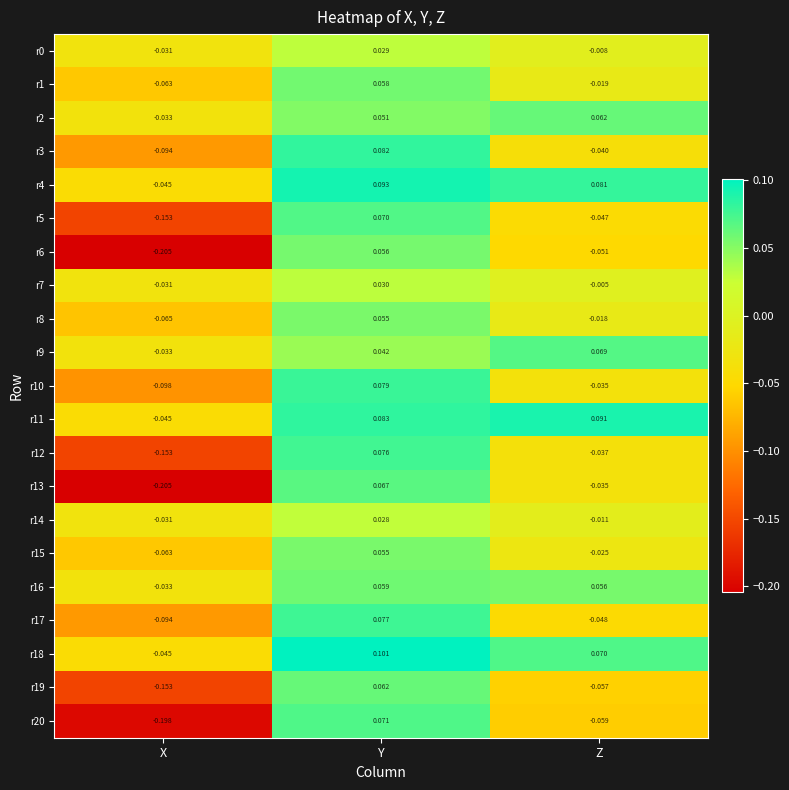

Which category has the lowest value in the r6 series?

X